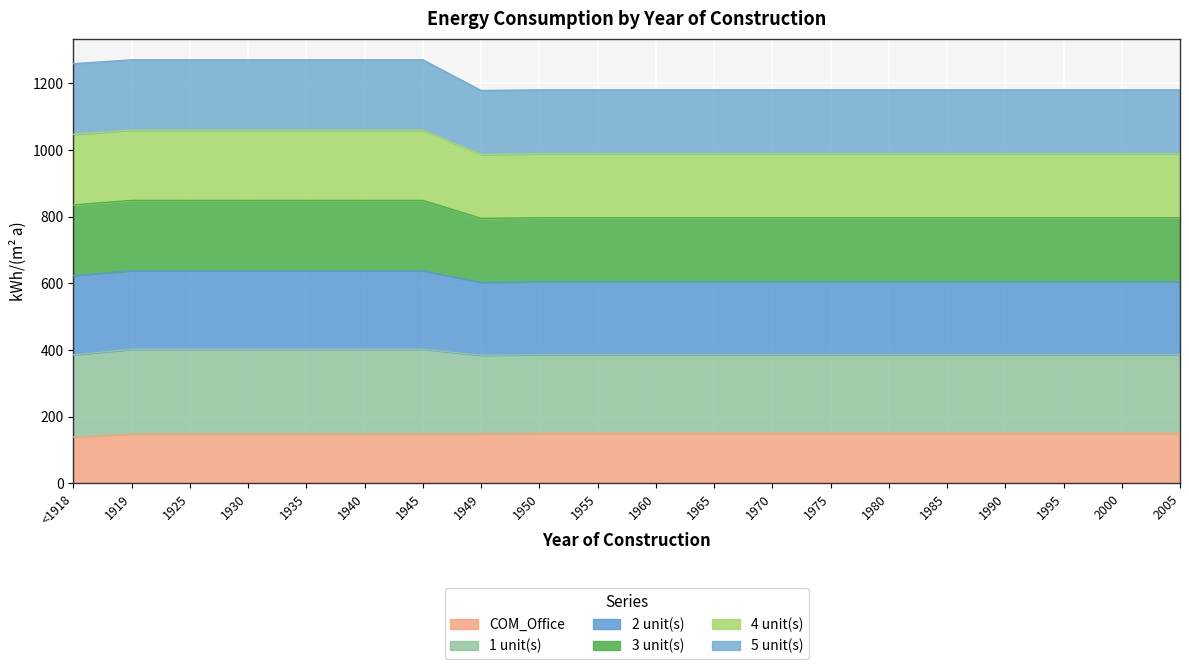

Where is COM_Office nearest to the value 144?

1919